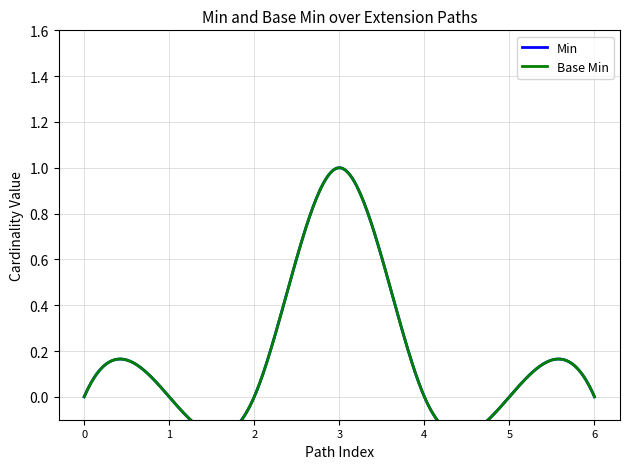

List the series in order of their peak value, lowest first.

Min, Base Min